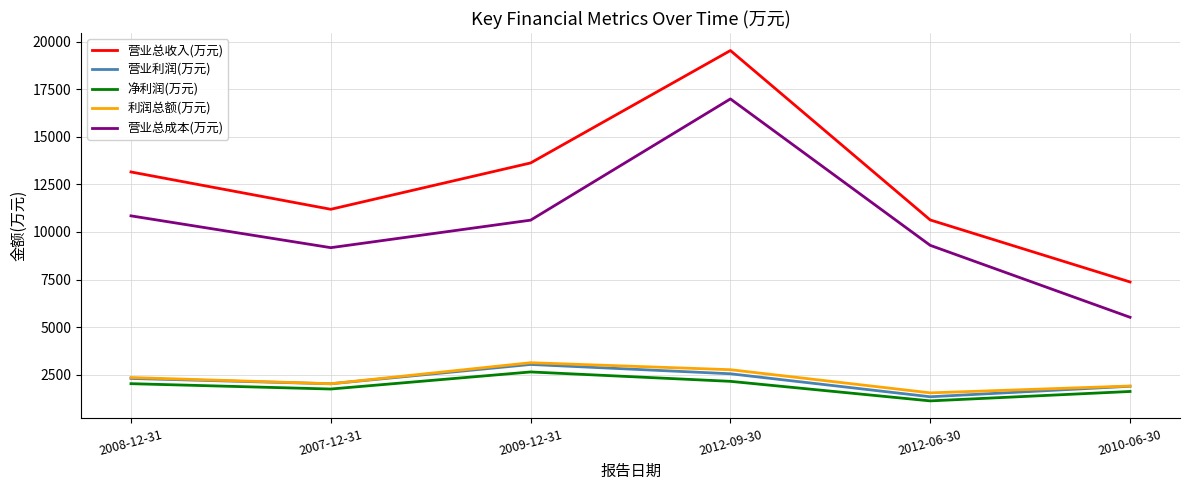

How many lines are shown in the chart?

5